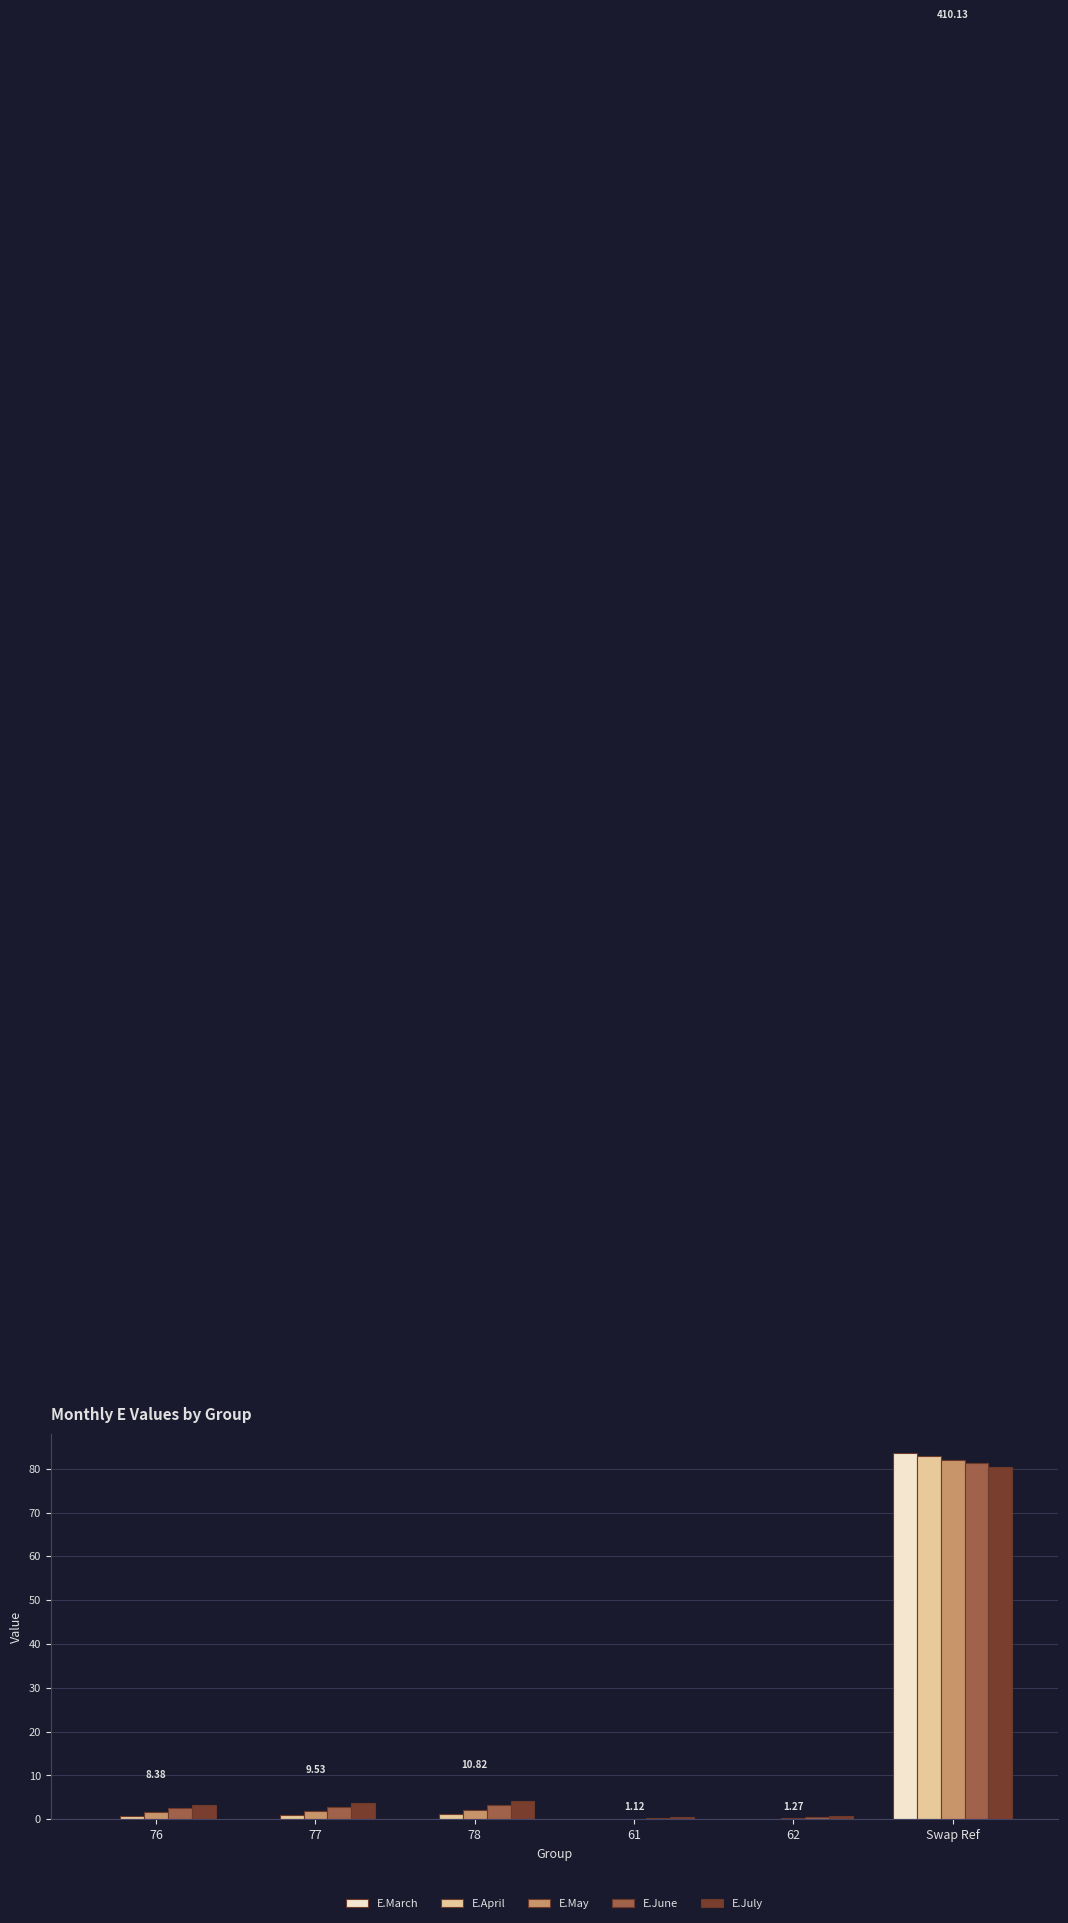

Which label corresponds to the largest value in the chart?

Swap Ref